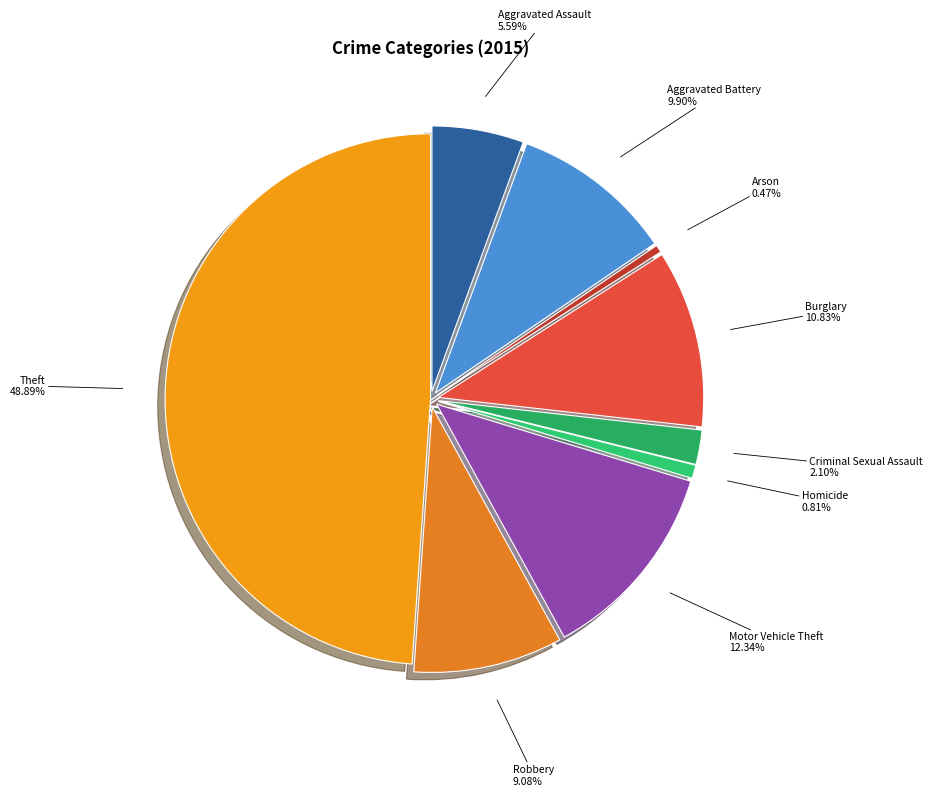

What percentage is the Motor Vehicle Theft slice, to the nearest percent?

12%